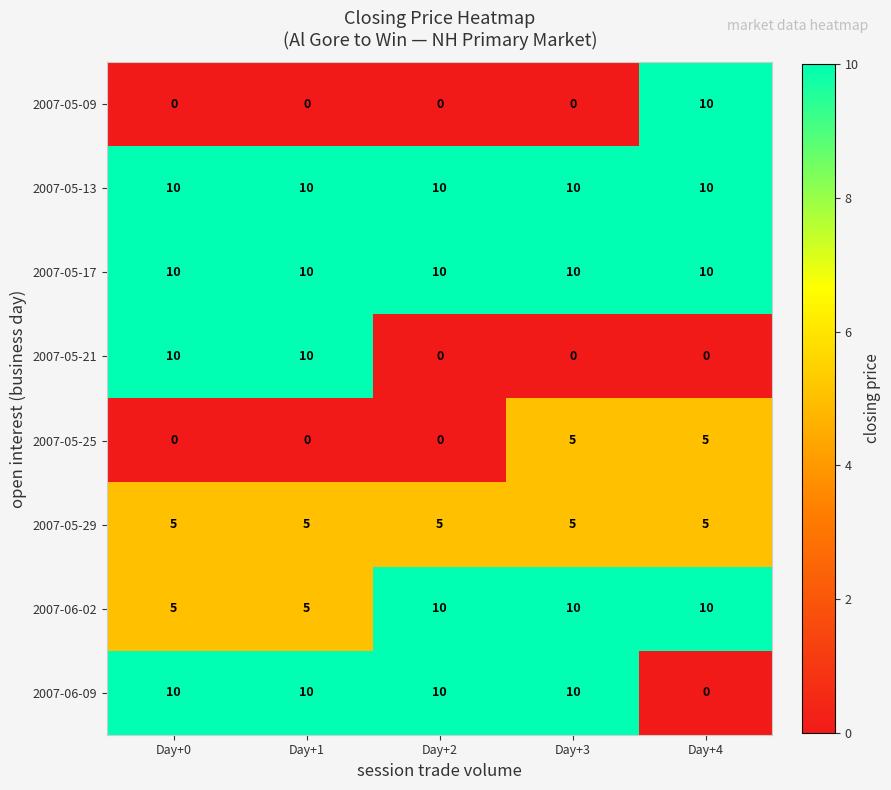

What is the approximate value of 2007-05-29 at Day+3?

5